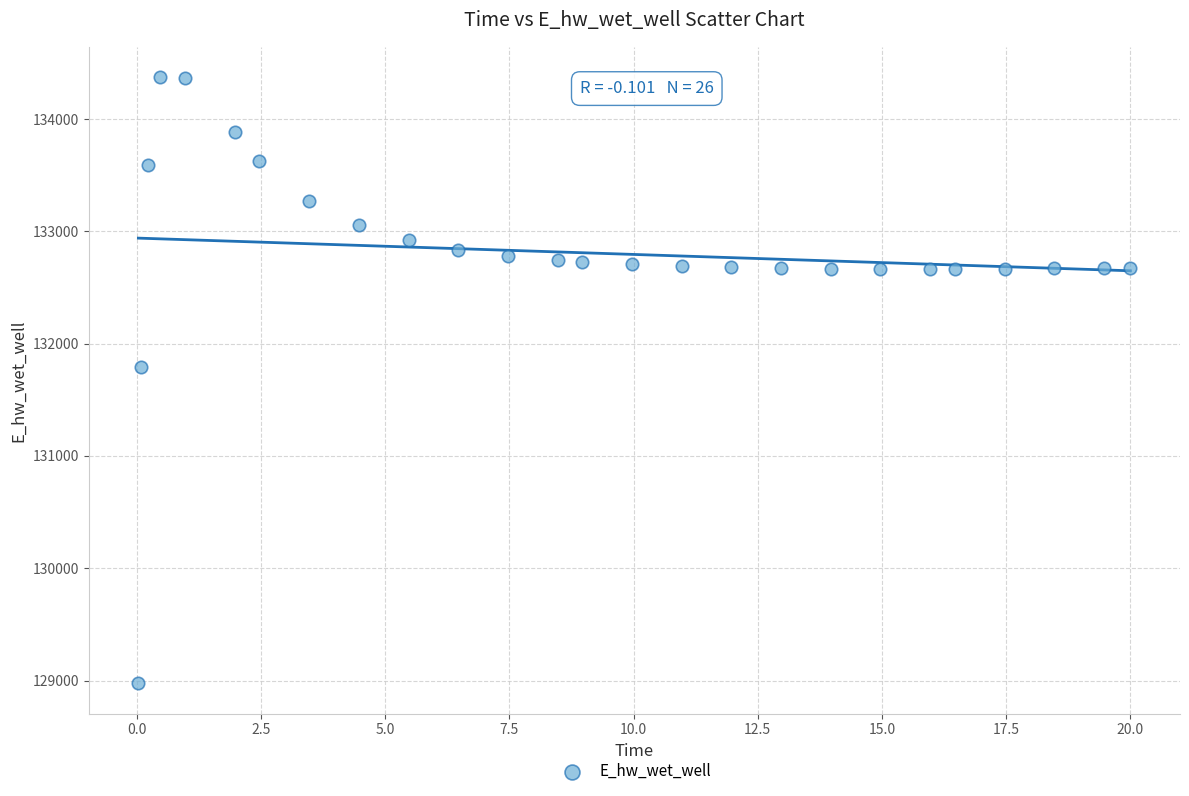

What Y value in the scatter plot is closest to 131674?

131791.0